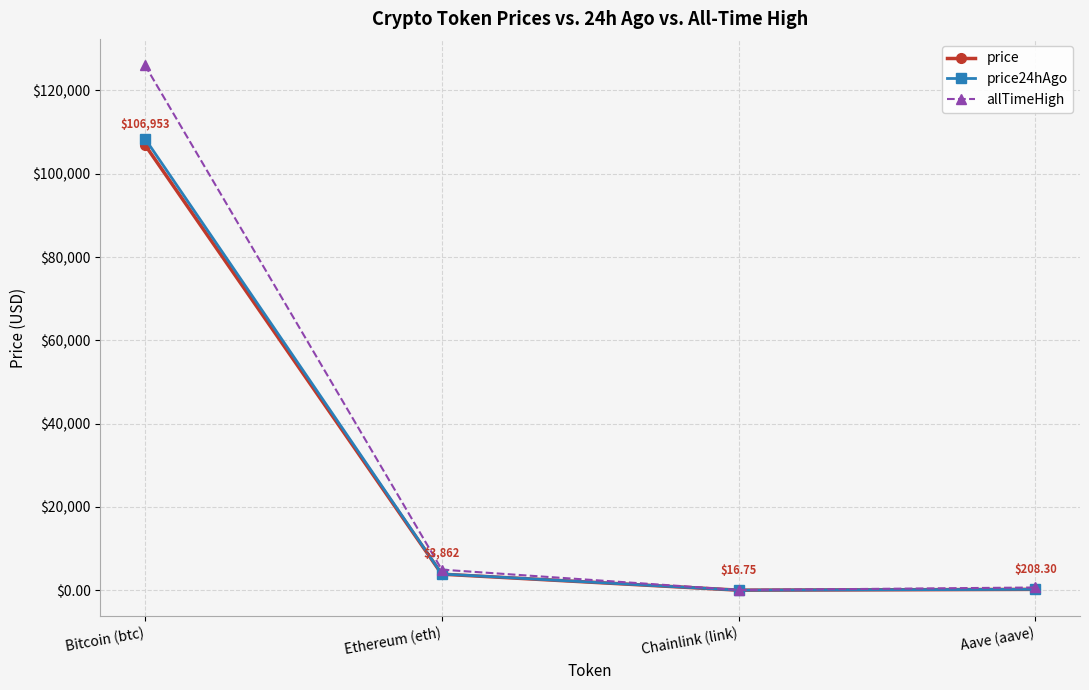

Which series has the widest spread of values?

allTimeHigh